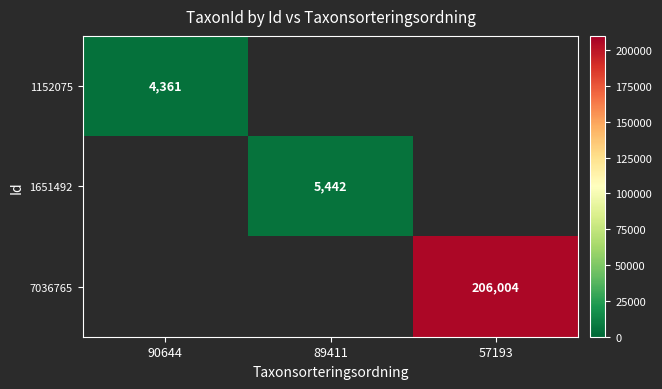

Between 89411 and 57193, which is larger?

57193